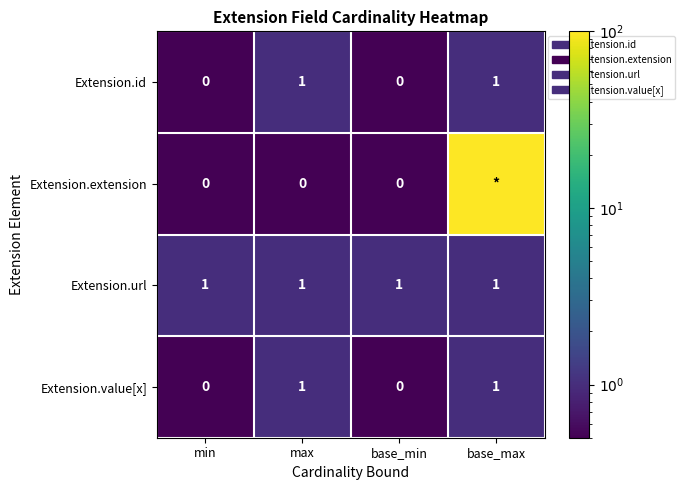

Which has a higher value, max or base_max?

max